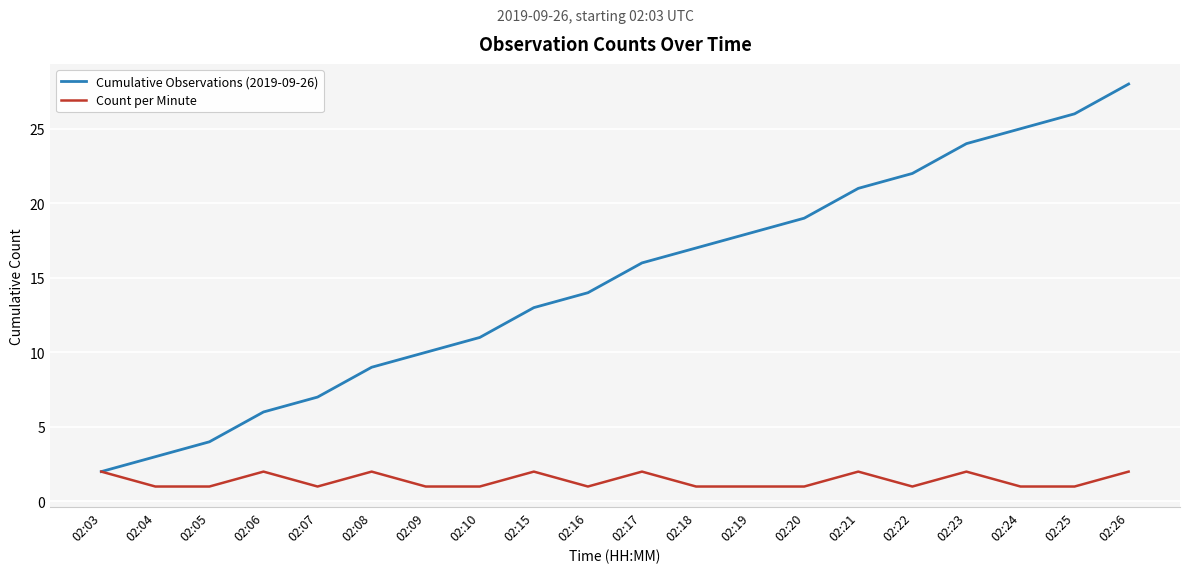

Where is the first local maximum for Count per Minute?

02:06